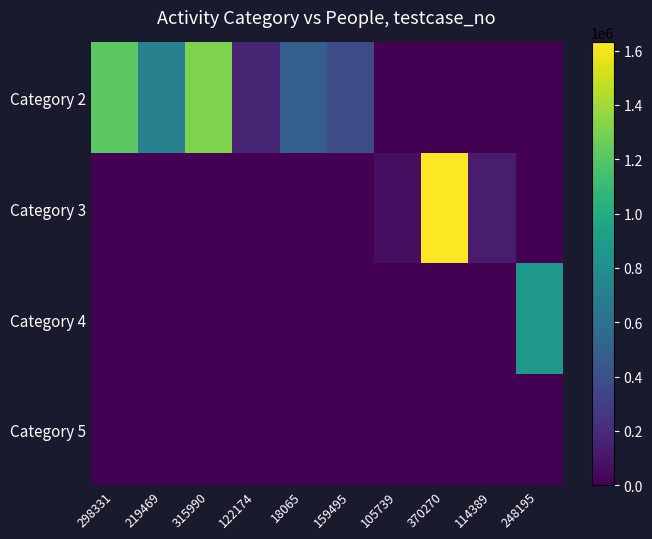

What is the difference between the highest and lowest values at 18065?

490905